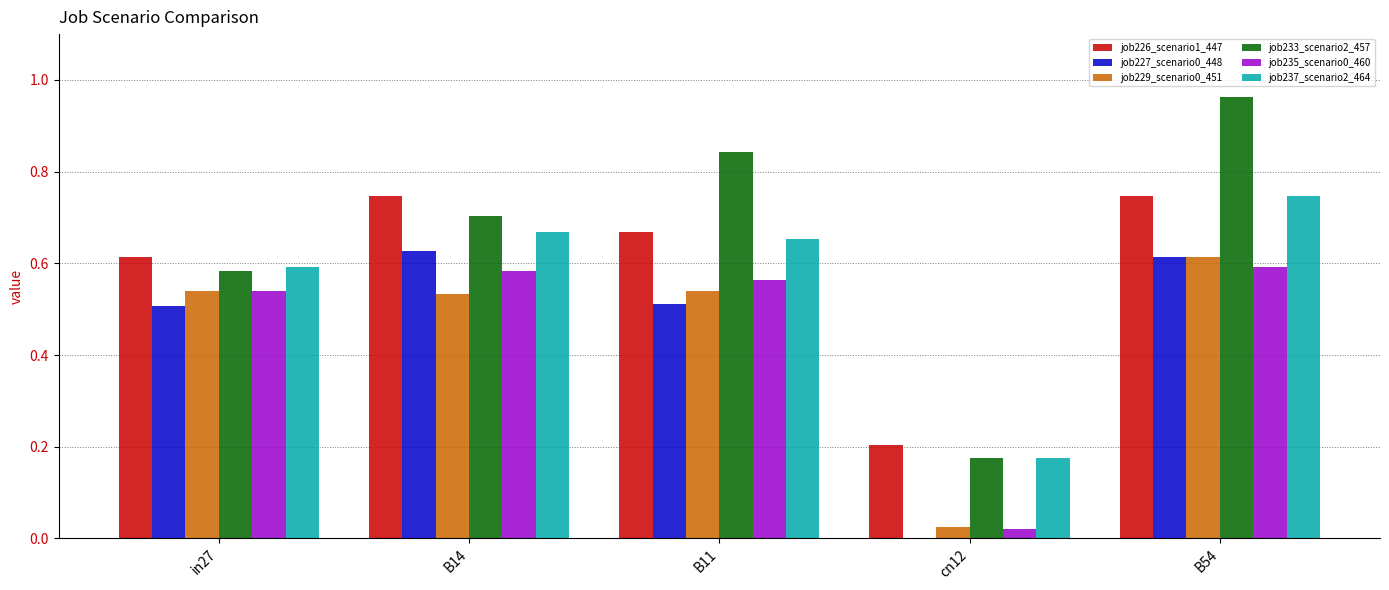

The value of job226_scenario1_447 at B11 is 0.2. True or false?

False